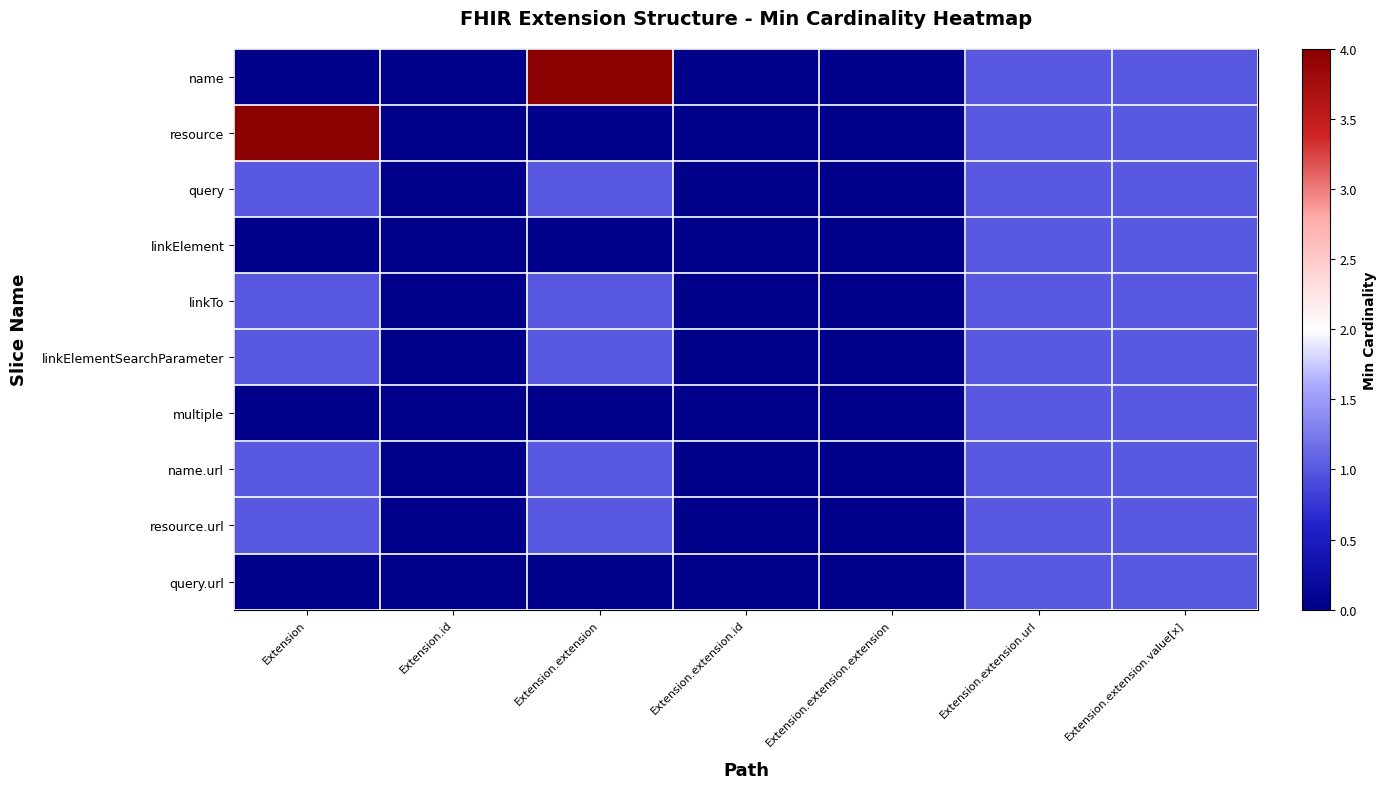

What is the difference between the highest and lowest values at Extension.extension?

4